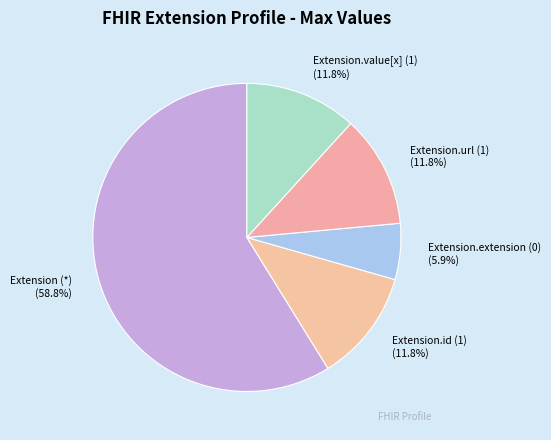

How many slices are in this pie chart?

5